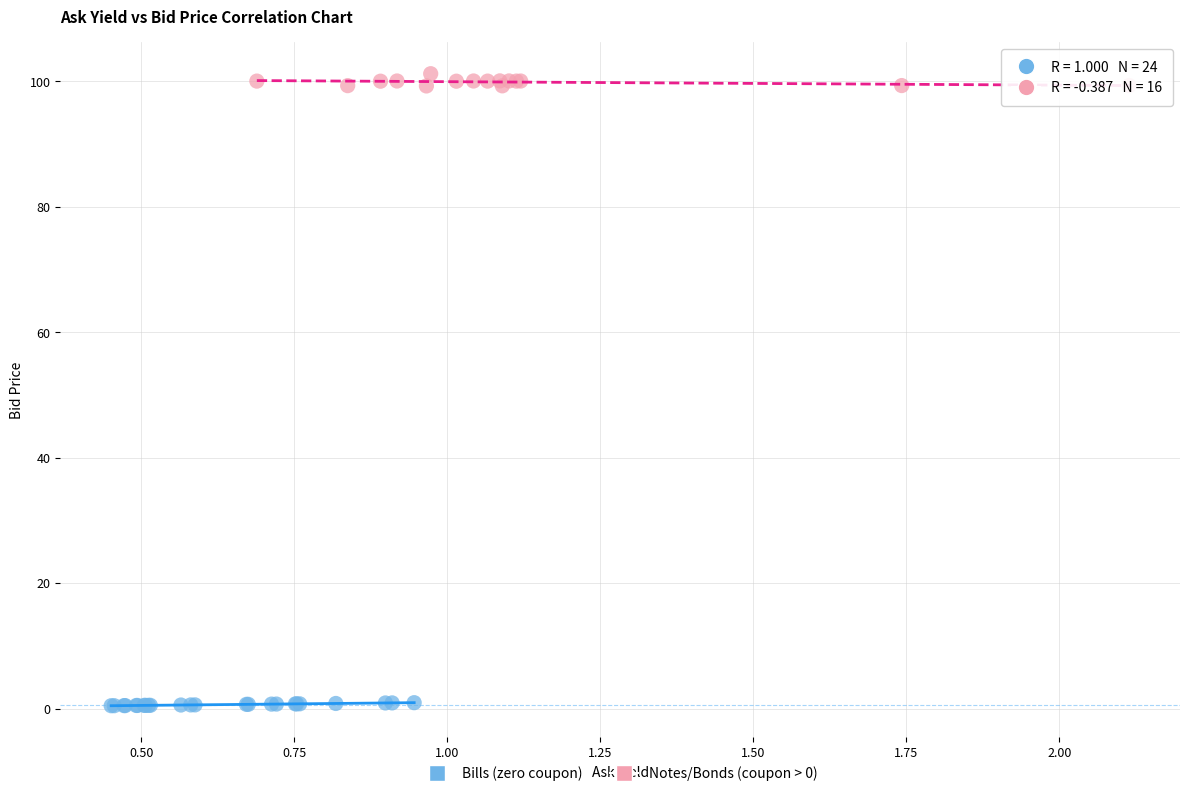

Which series contains the lowest Y value?

Bills (zero coupon)